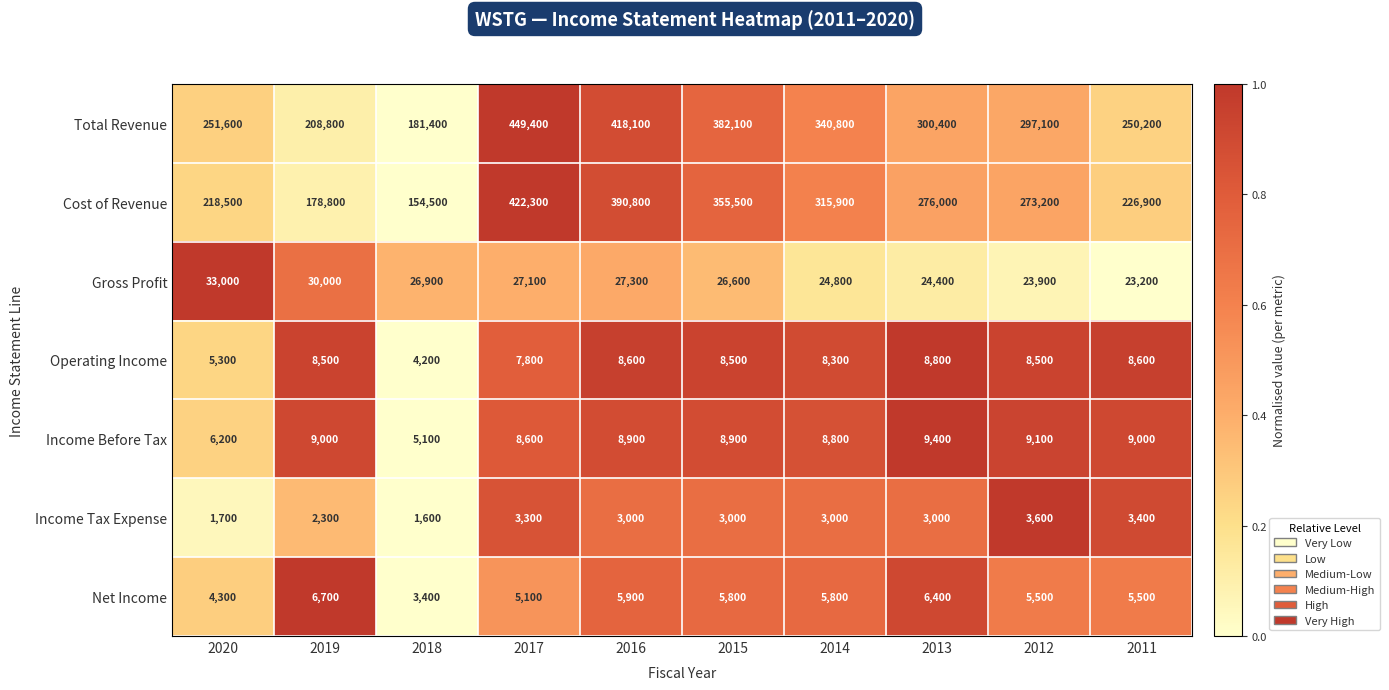

Which series has the widest spread of values?

Total Revenue